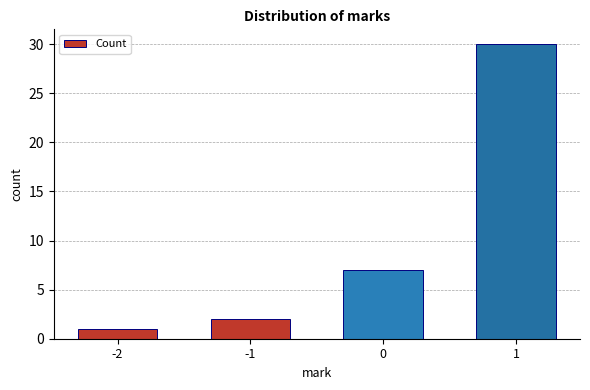

What is the change in value from -2 to 1?

+29